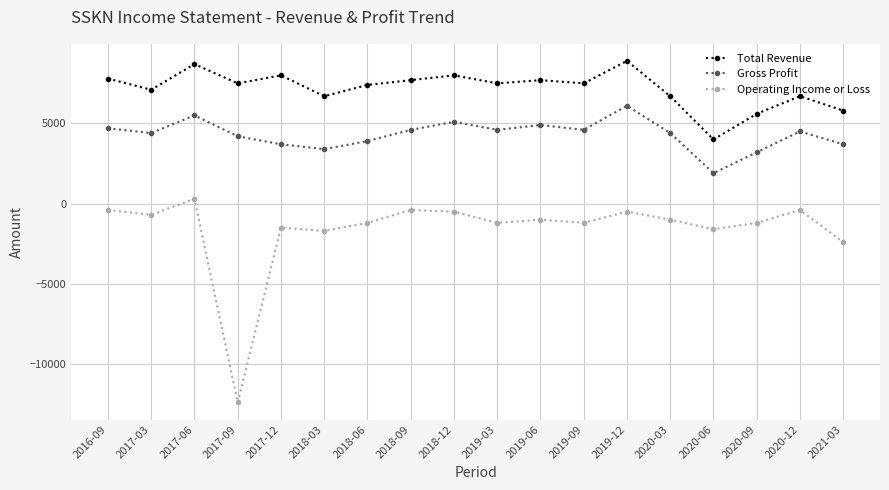

True or false: Operating Income or Loss has more than 2 points higher than both neighbors.

True